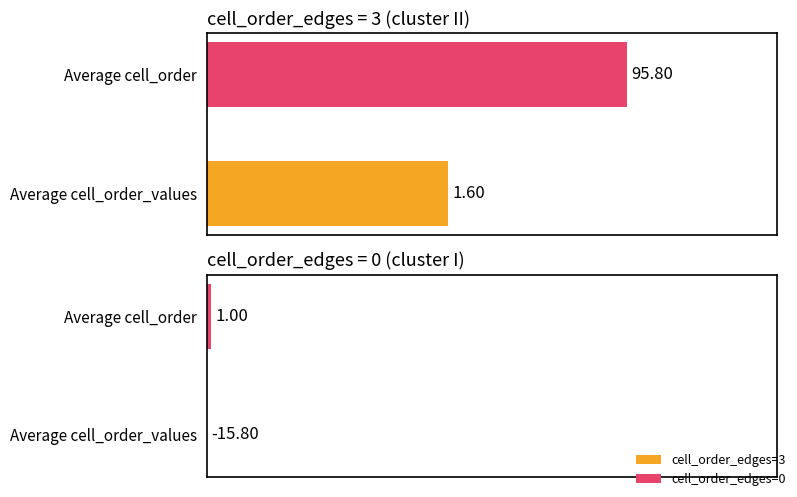

What is the total value across all series at Average cell_order?

96.8